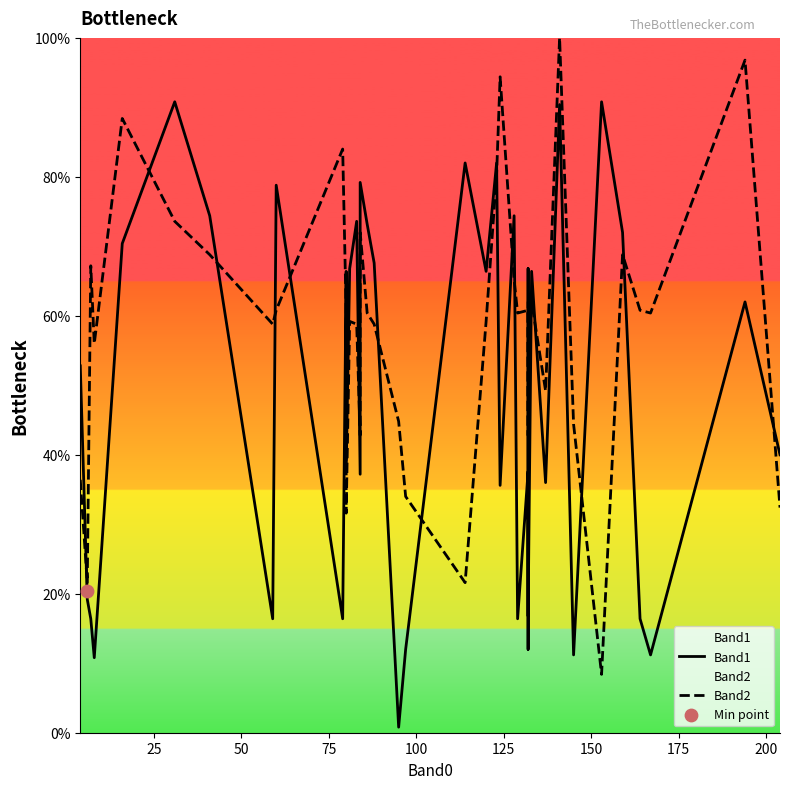

Which series reaches the maximum Y coordinate?

Band2